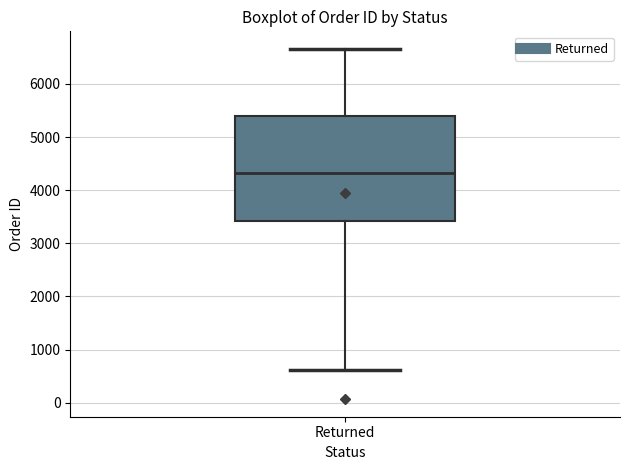

Transcribe this box plot: give where the median line is, the range the box spans, and where the two whiskers end, as read against the y-axis. The values are not printed on the chart, so give them approximately, as read against the axis.

median 4300, box 3400 to 5400, whiskers 600 to 6700